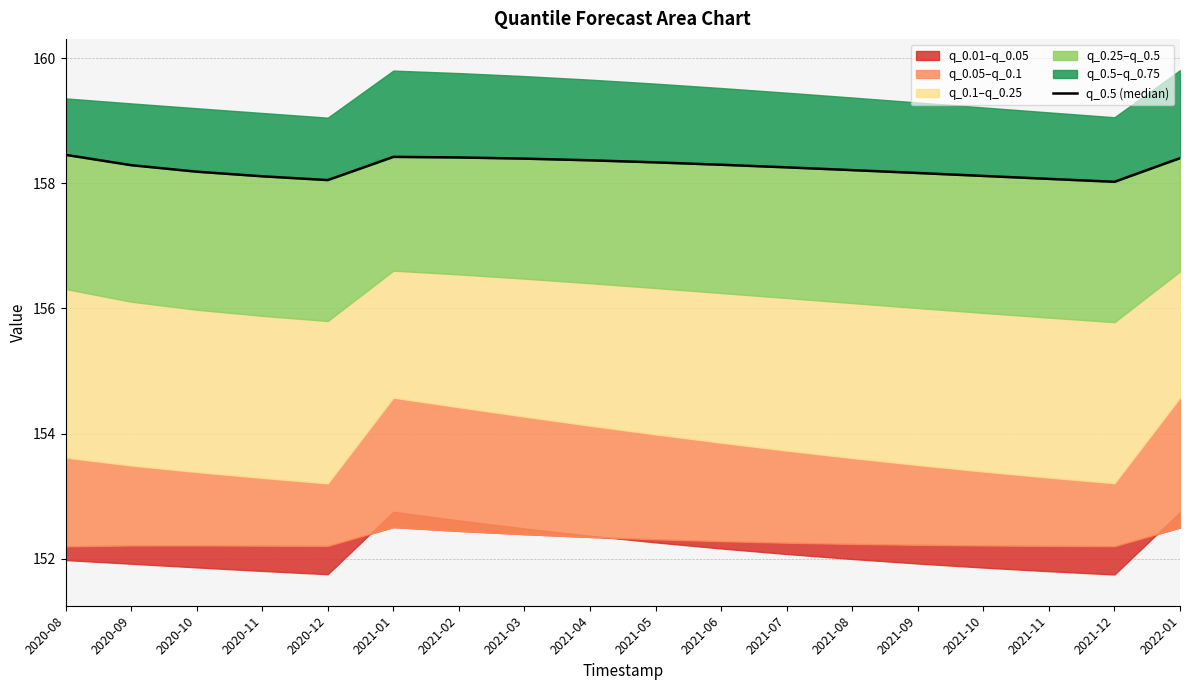

At which label is the value closest to 158?

2021-12